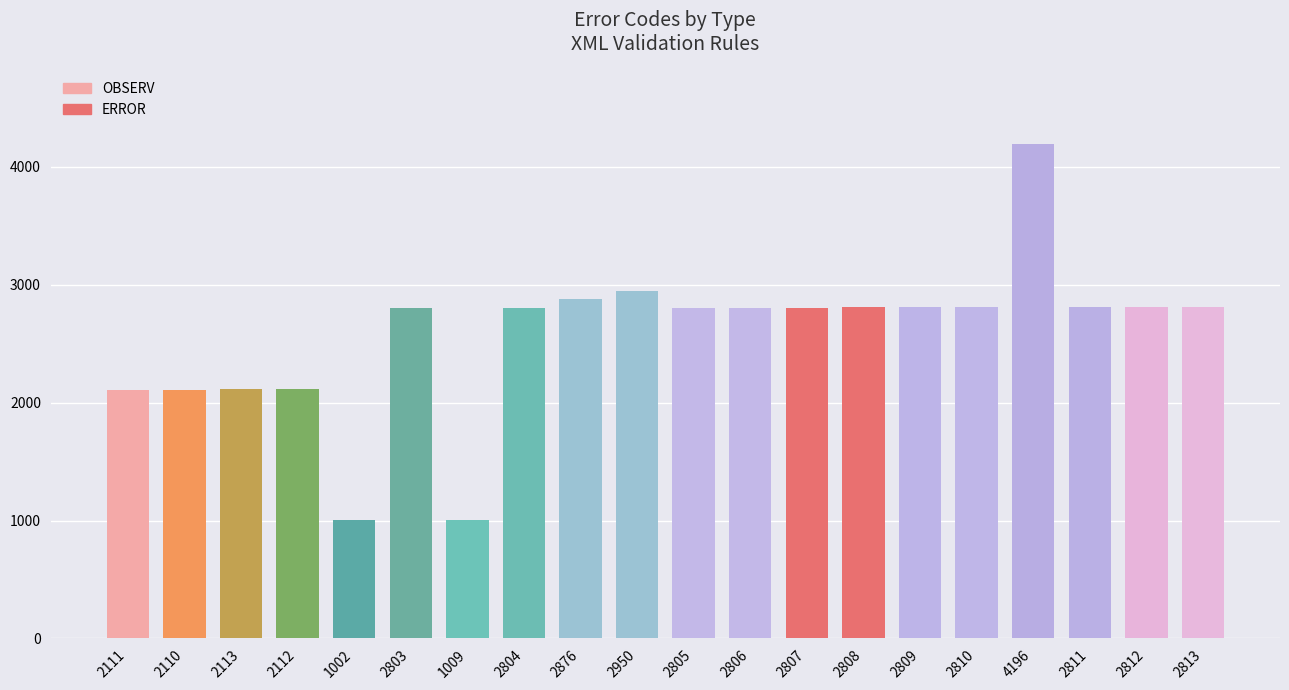

What is the label of the 5th bar from the left?

1002